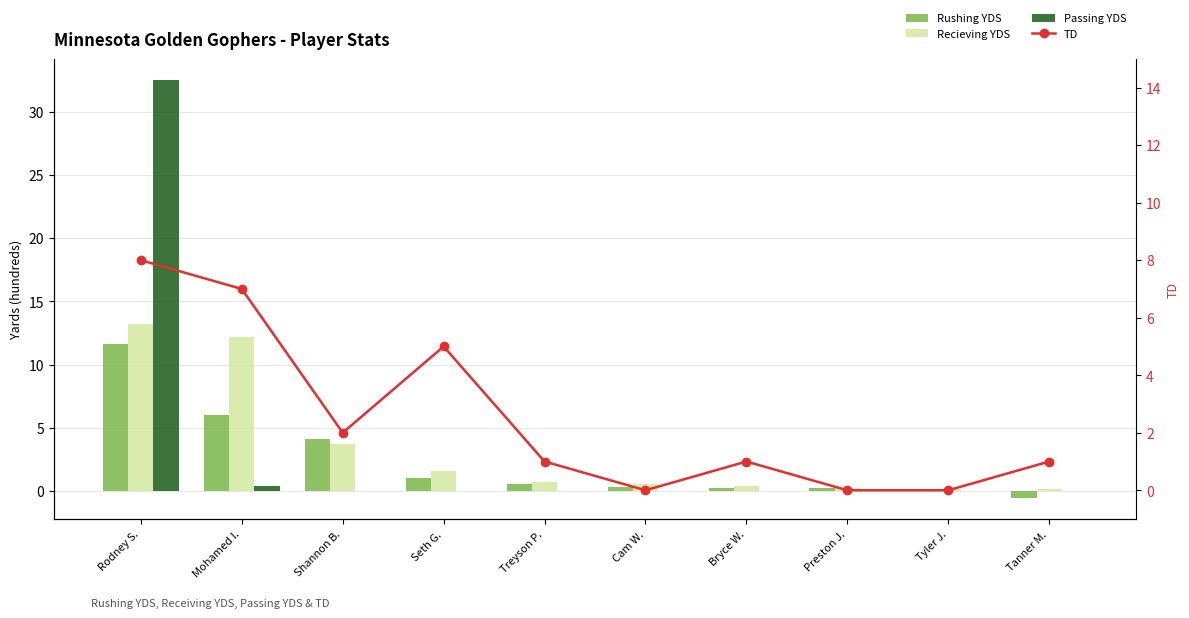

List the series in order of their peak value, lowest first.

TD, Rushing YDS, Recieving YDS, Passing YDS